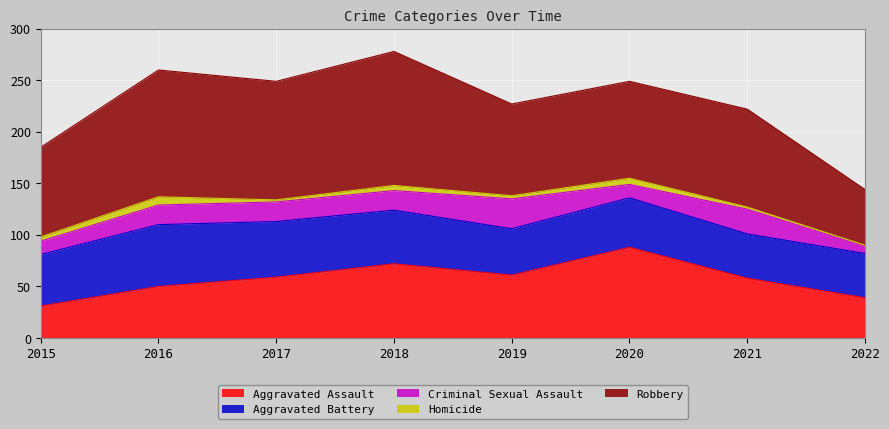

How many distinct data groups are displayed?

5